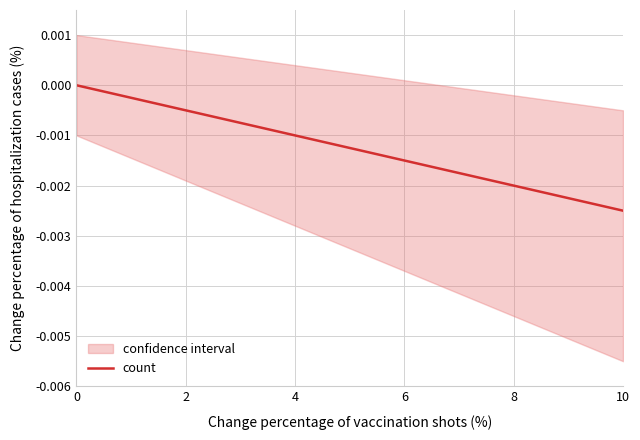

The count series shows 0.0 at 0. True or false?

True